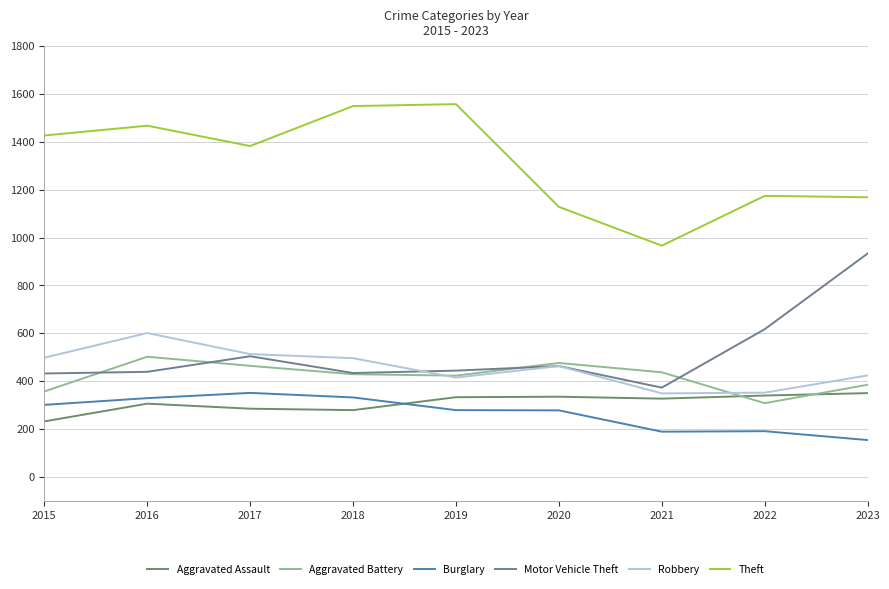

Between 2020 and 2023, which series saw the biggest shift?

Motor Vehicle Theft